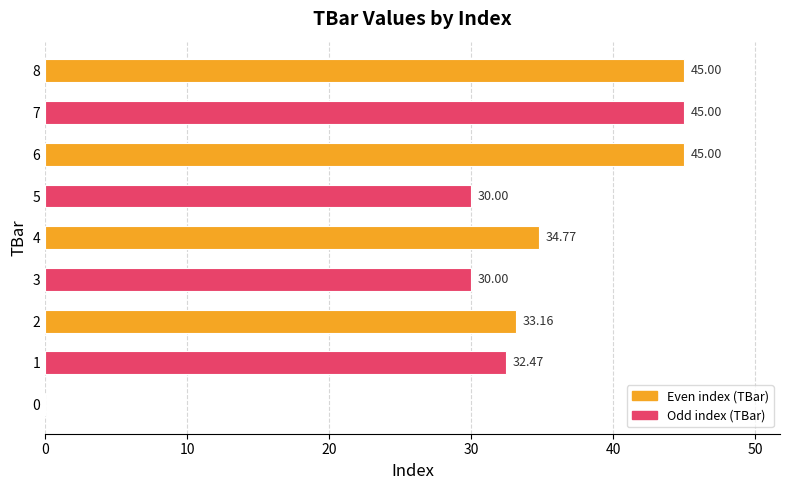

What is the ratio of the value at 6 to the value at 8?

1.0